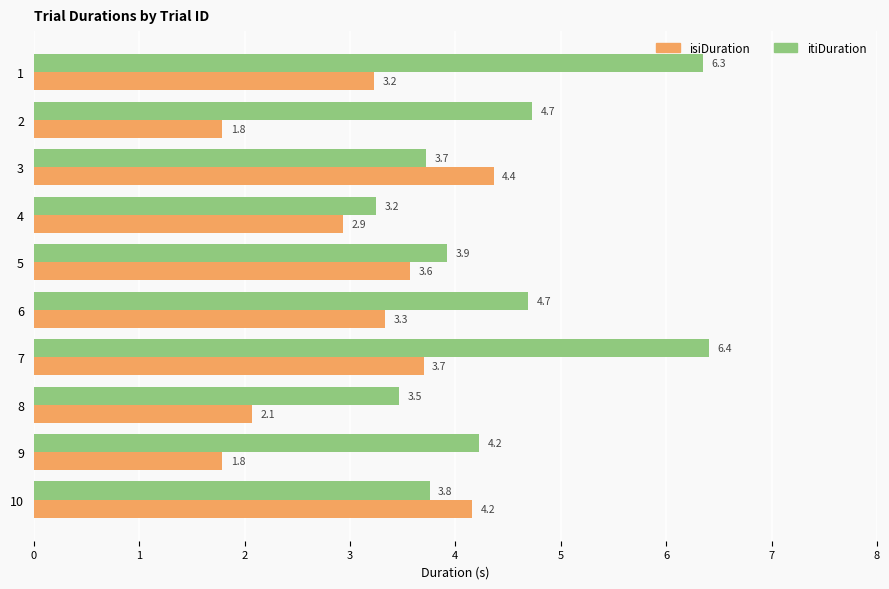

At which category is the sum across all series the highest?

7